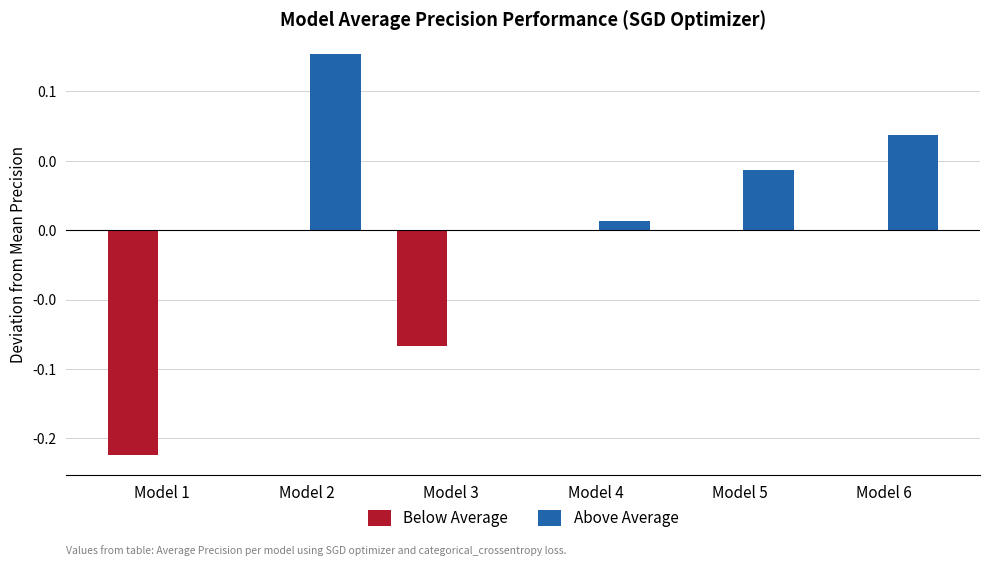

What is the value of the Below Average bar at the 3rd from the left?

-0.1